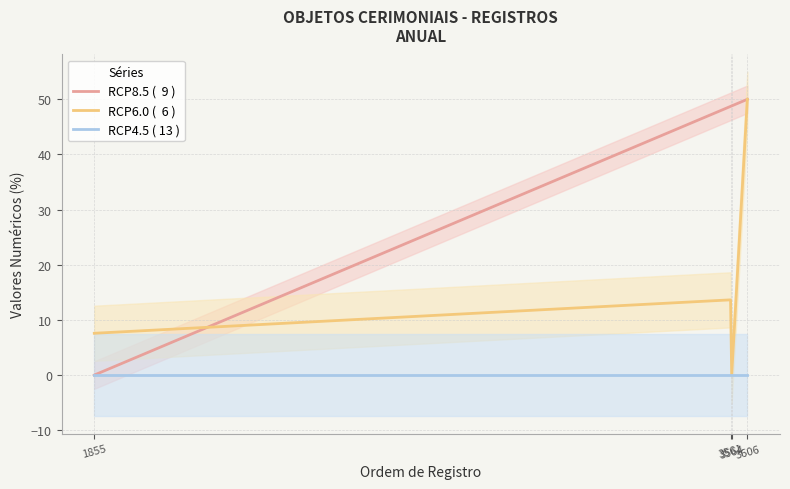

At 3561, list the series in order from largest to smallest.

RCP8.5 (  9 ), RCP6.0 (  6 ), RCP4.5 ( 13 )